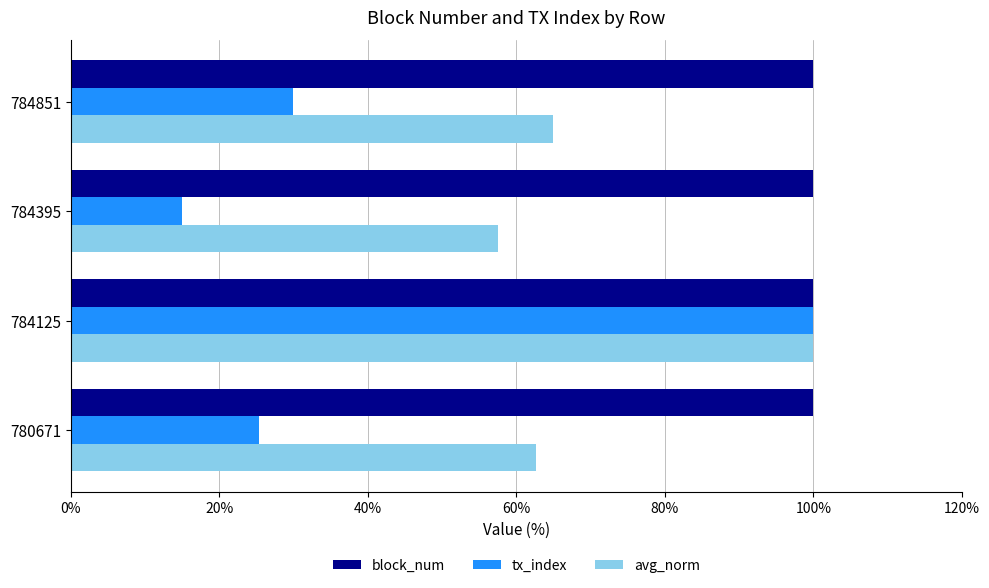

List the labels in order of avg_norm value, largest first.

784125, 784851, 780671, 784395